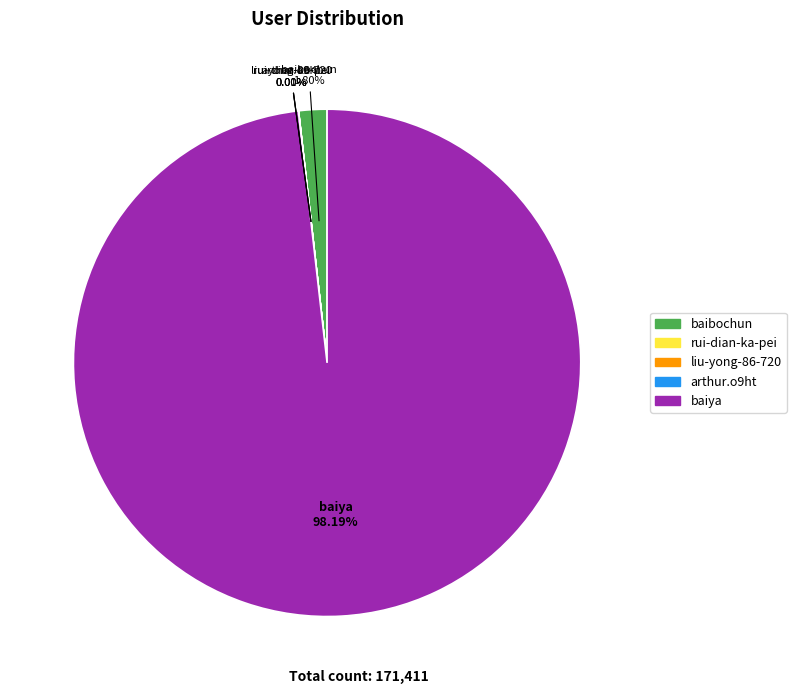

What is the largest slice in the pie chart?

baiya